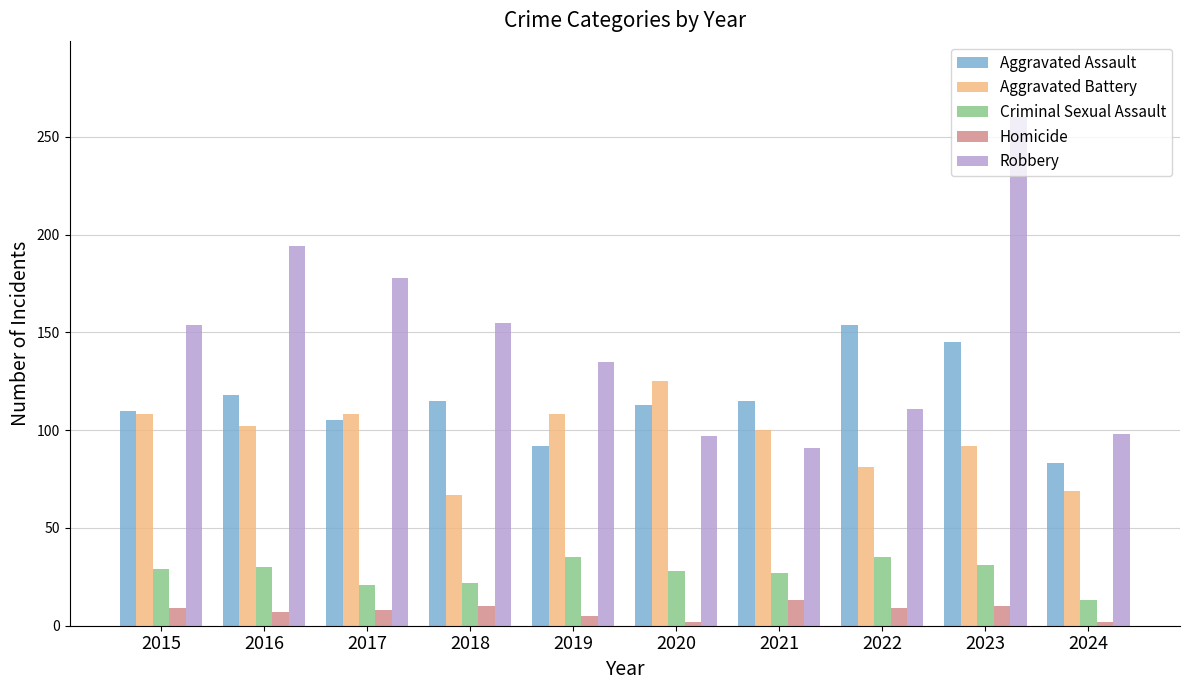

What is the average value of the Robbery series?

147